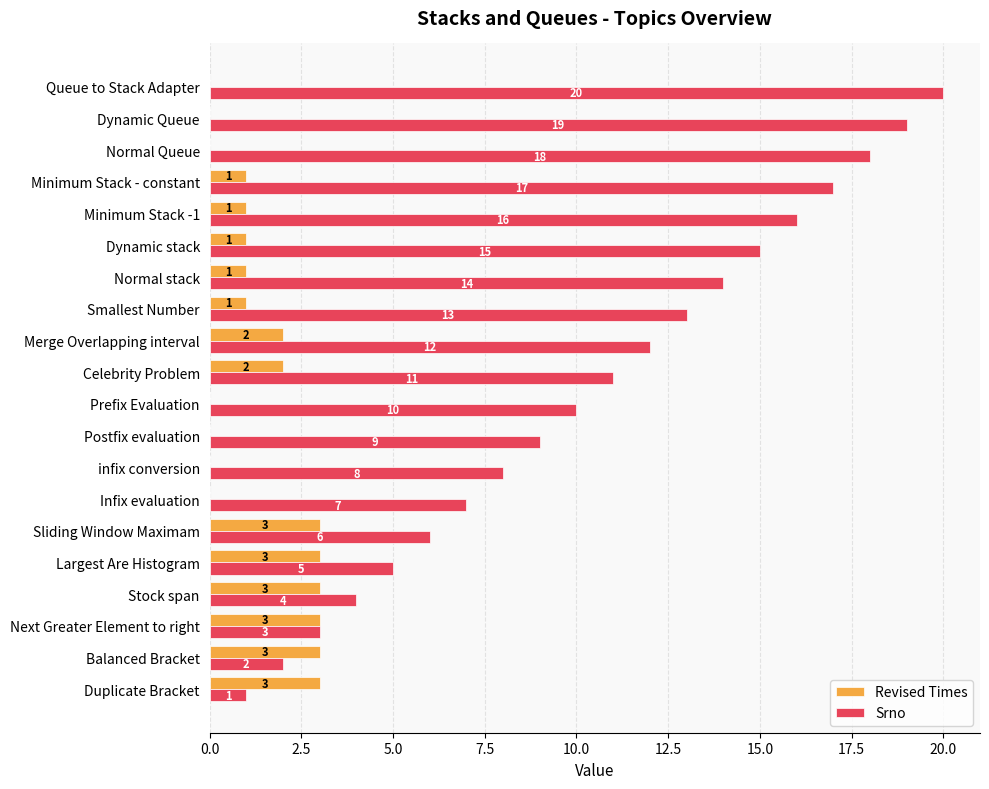

Count the number of categories in the chart.

20